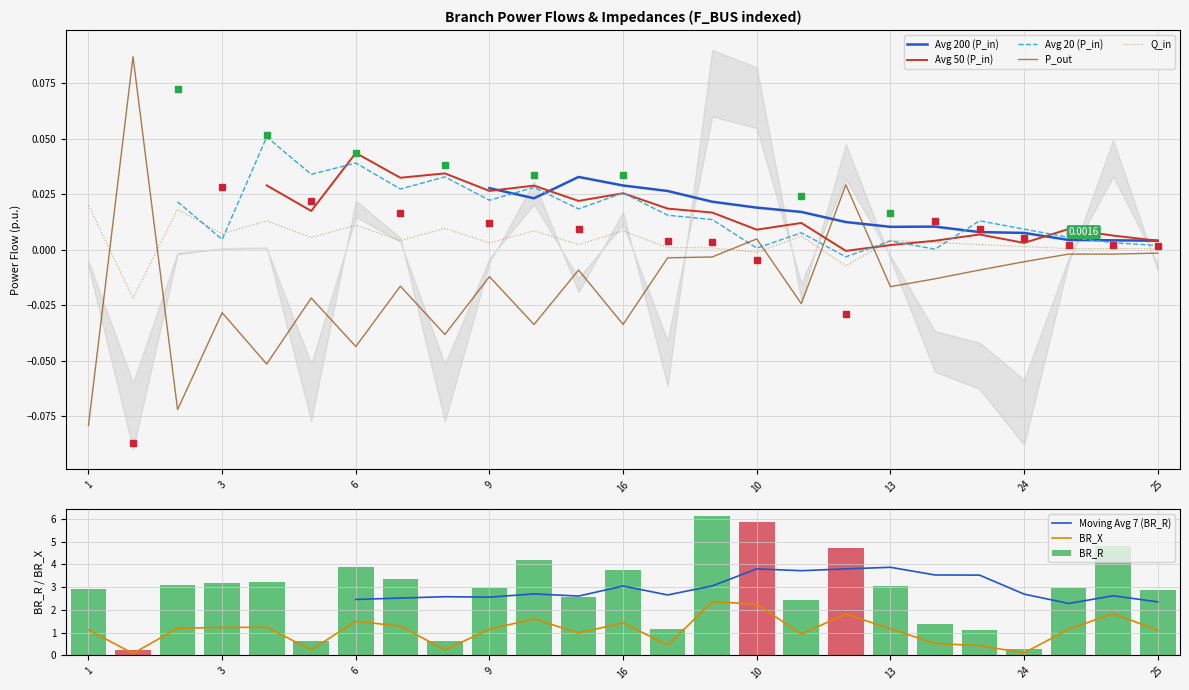

The value of Q_in at 25 is 0.0. True or false?

True